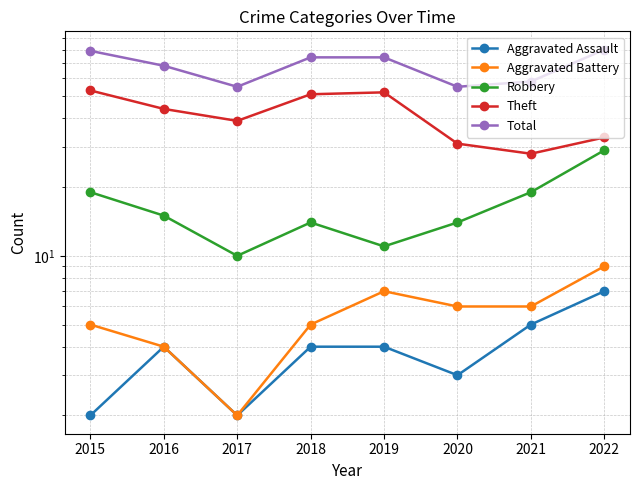

How many interior local peaks does the Robbery series have?

1